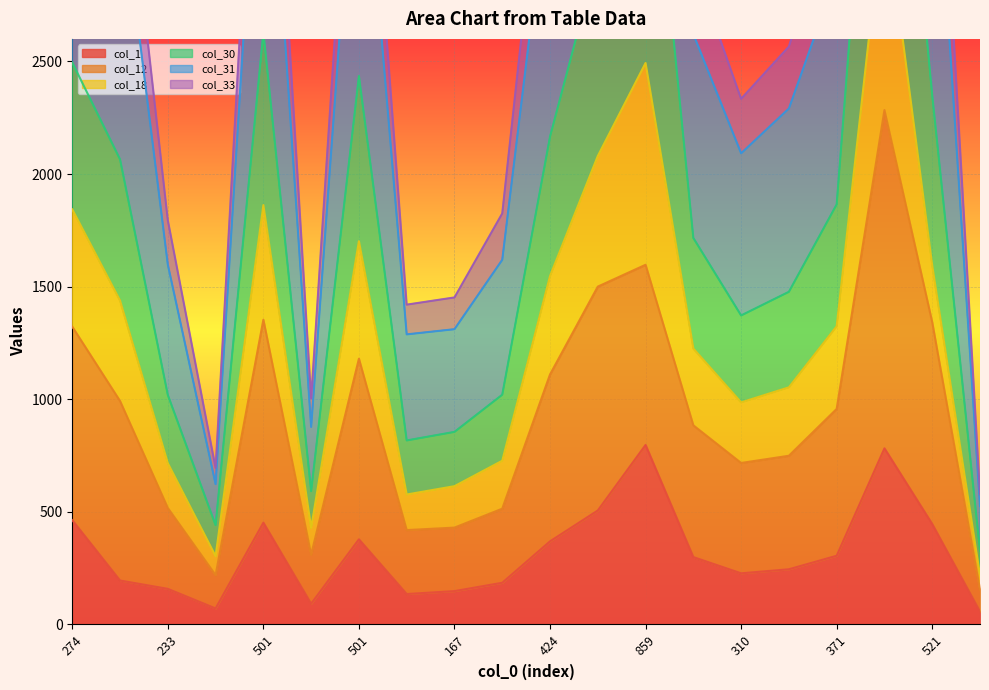

What is the maximum value for col_12?

2284